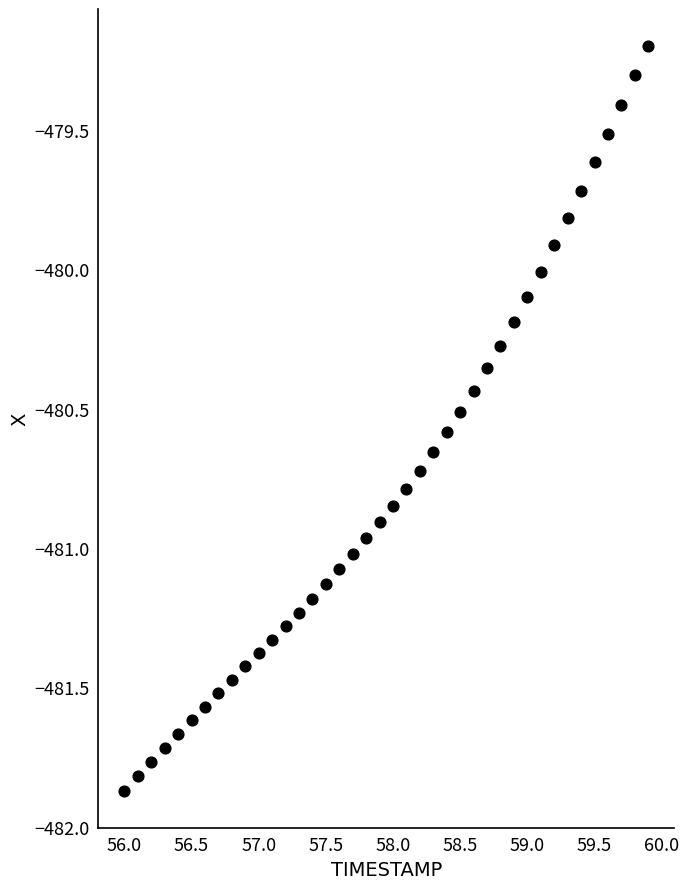

What is the range of Y values (max minus min)?

2.7